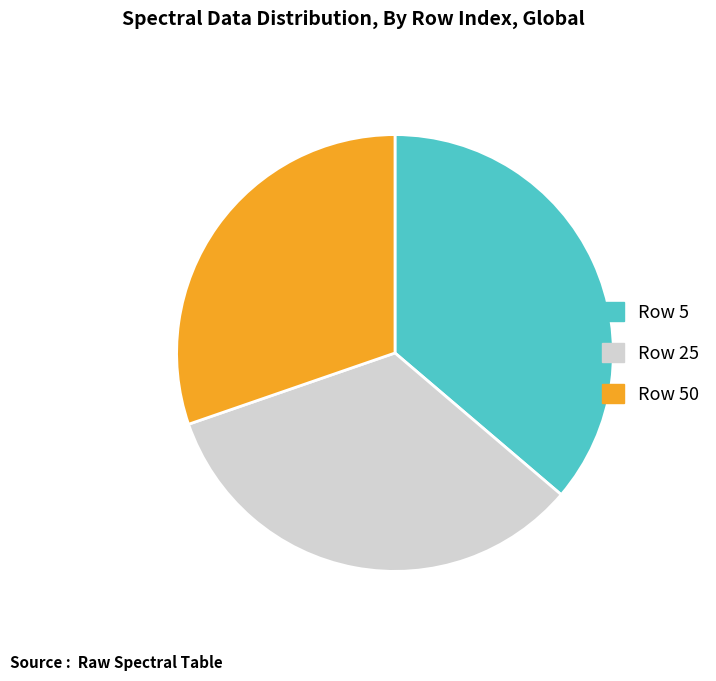

Is there any slice that represents more than half of the pie?

No